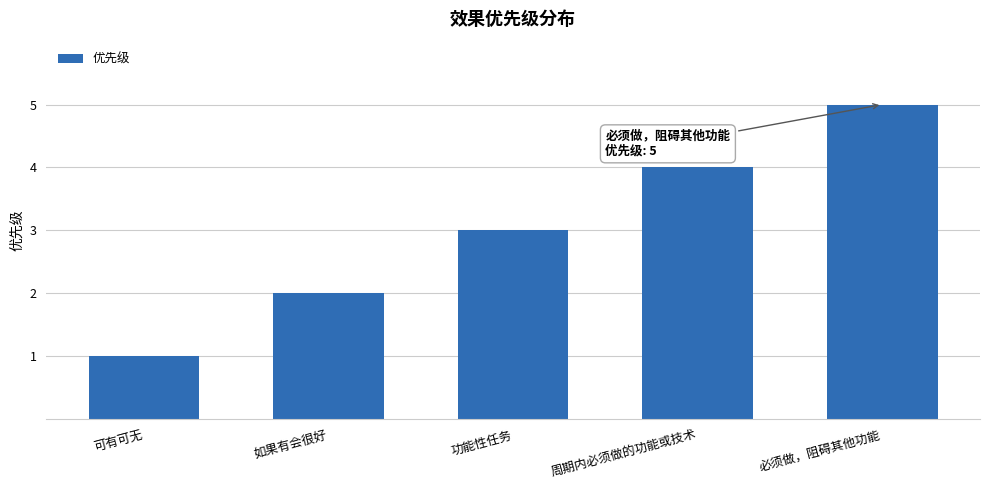

Rank the categories by value from highest to lowest.

必须做，阻碍其他功能, 周期内必须做的功能或技术, 功能性任务, 如果有会很好, 可有可无